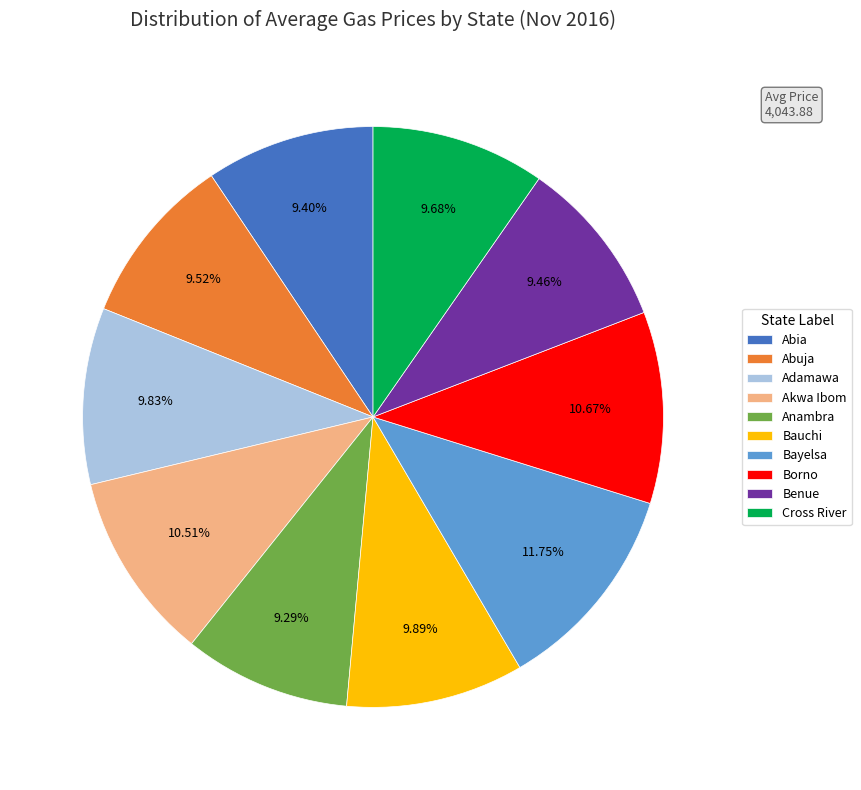

Which slice is the largest?

Bayelsa